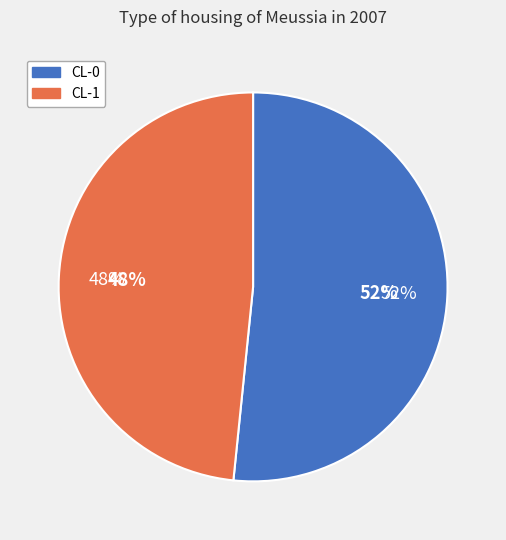

Which slice is the largest?

CL-0